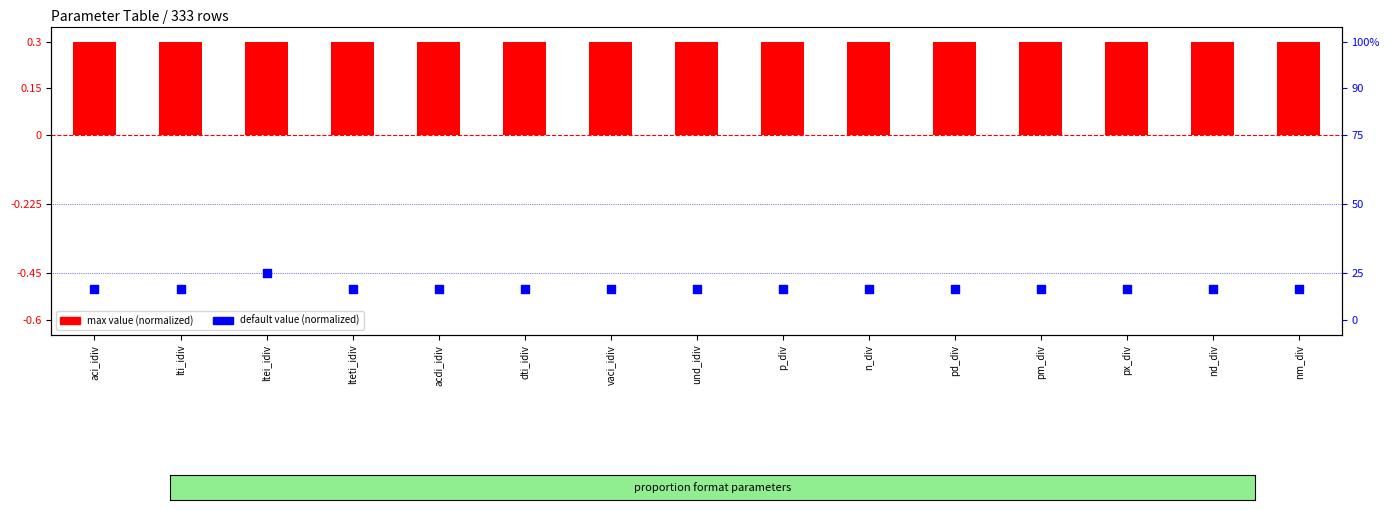

Which series has the widest spread of Y values?

default value (normalized)